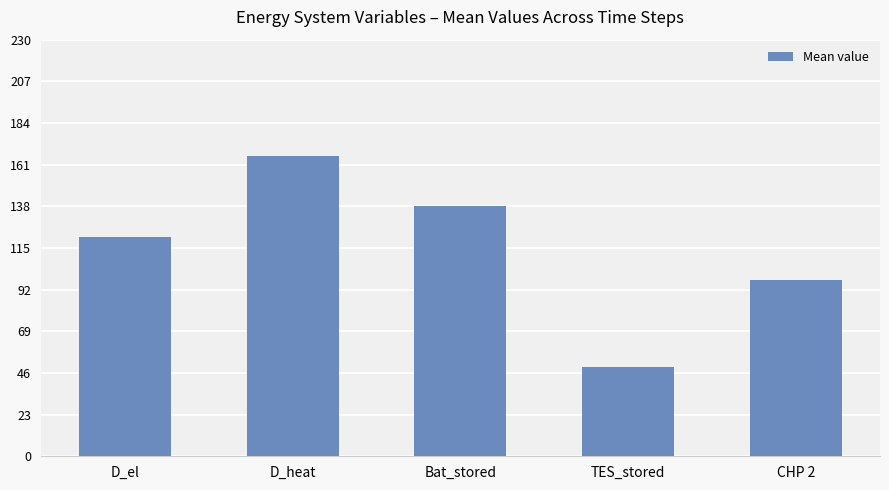

List the labels in order of value, smallest first.

TES_stored, CHP 2, D_el, Bat_stored, D_heat